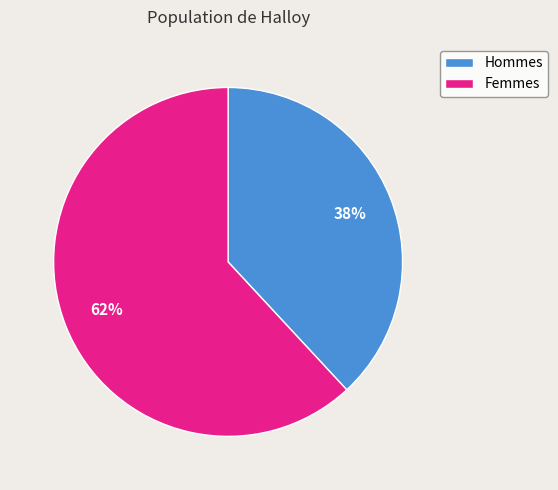

How many slices are in this pie chart?

2